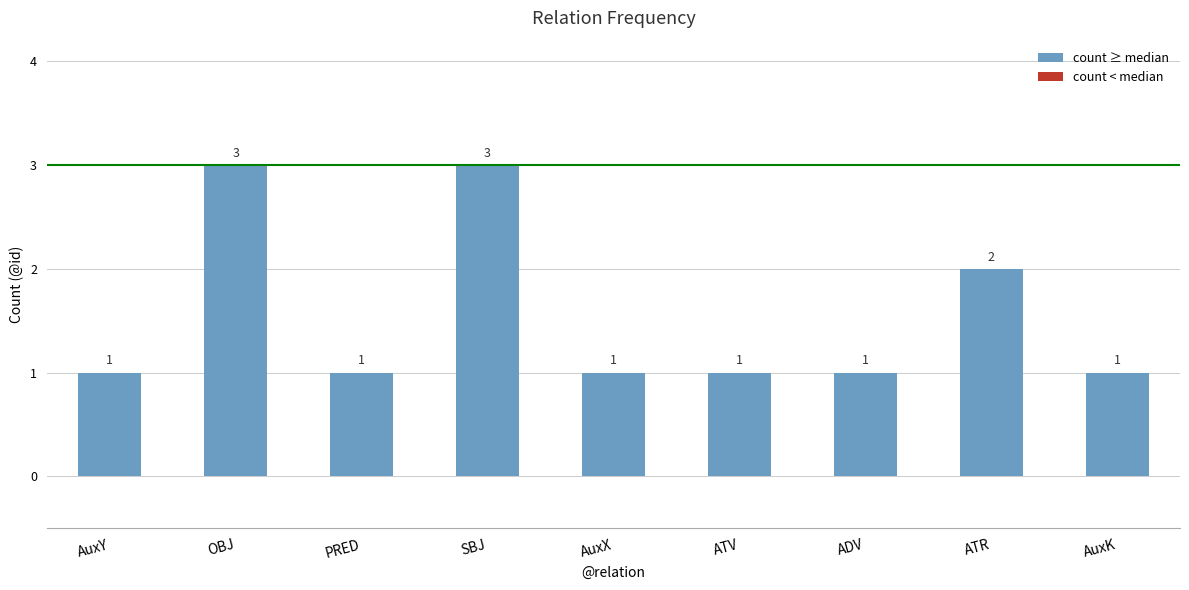

Reading left to right, transcribe all the data shown in this chart.

AuxY=1	OBJ=3	PRED=1	SBJ=3	AuxX=1	ATV=1	ADV=1	ATR=2	AuxK=1